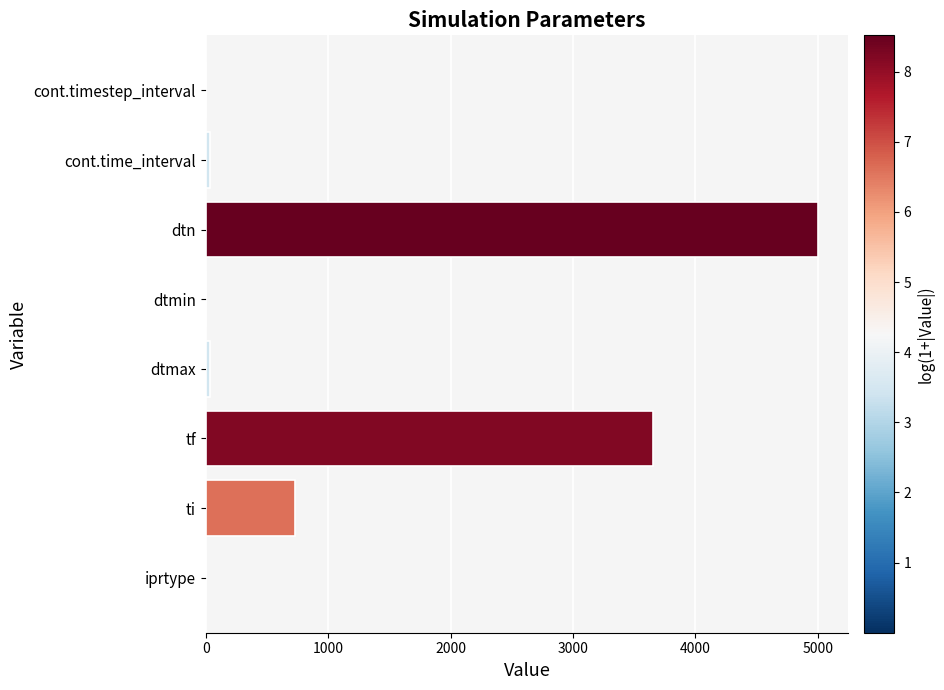

The value at dtmin is 0.0. True or false?

True